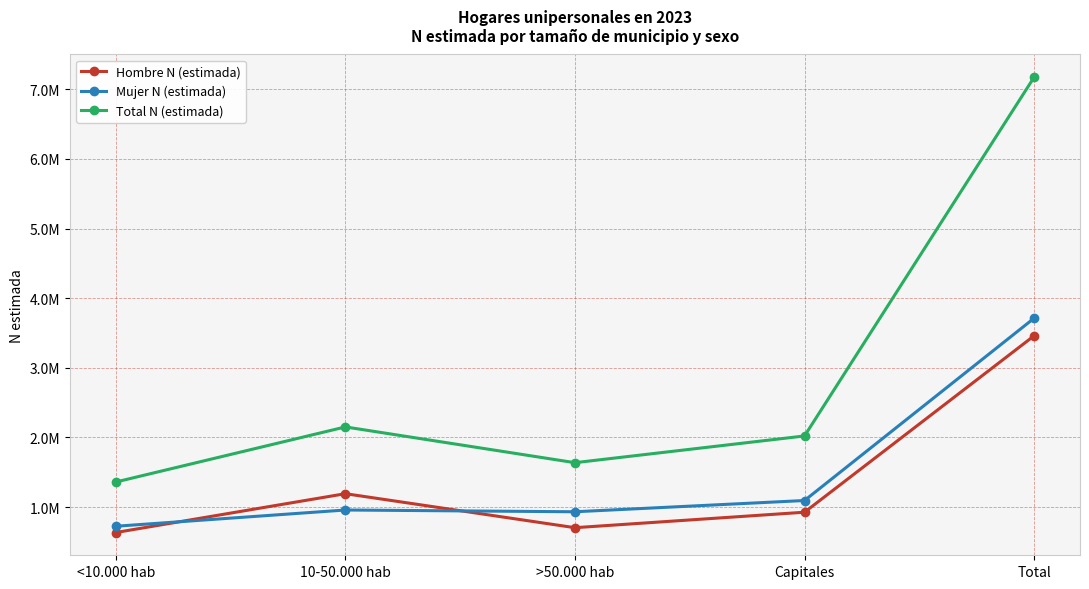

Does the chart have visible grid lines?

Yes